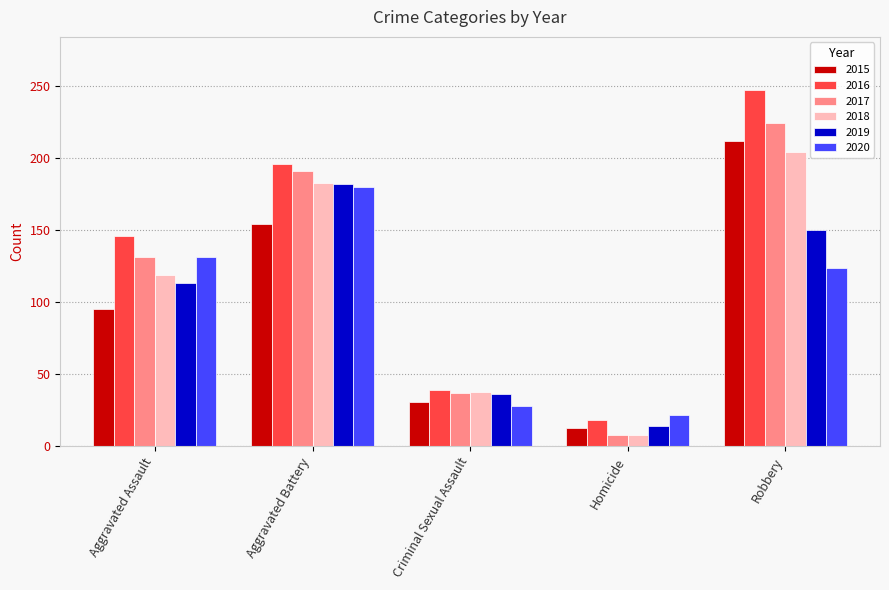

Read the 2020 value at Robbery.

124